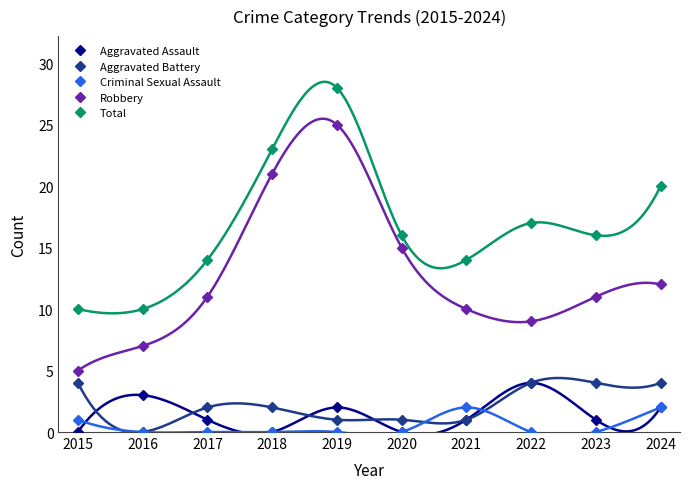

What is the sum of all Criminal Sexual Assault values?

5